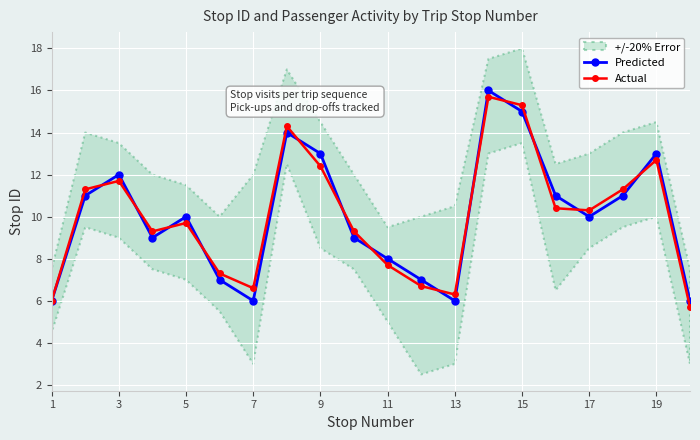

What is the minimum value for Actual?

5.7